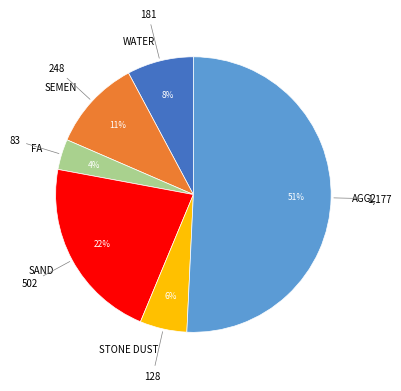

Between AGG2 and WATER, which is larger?

AGG2